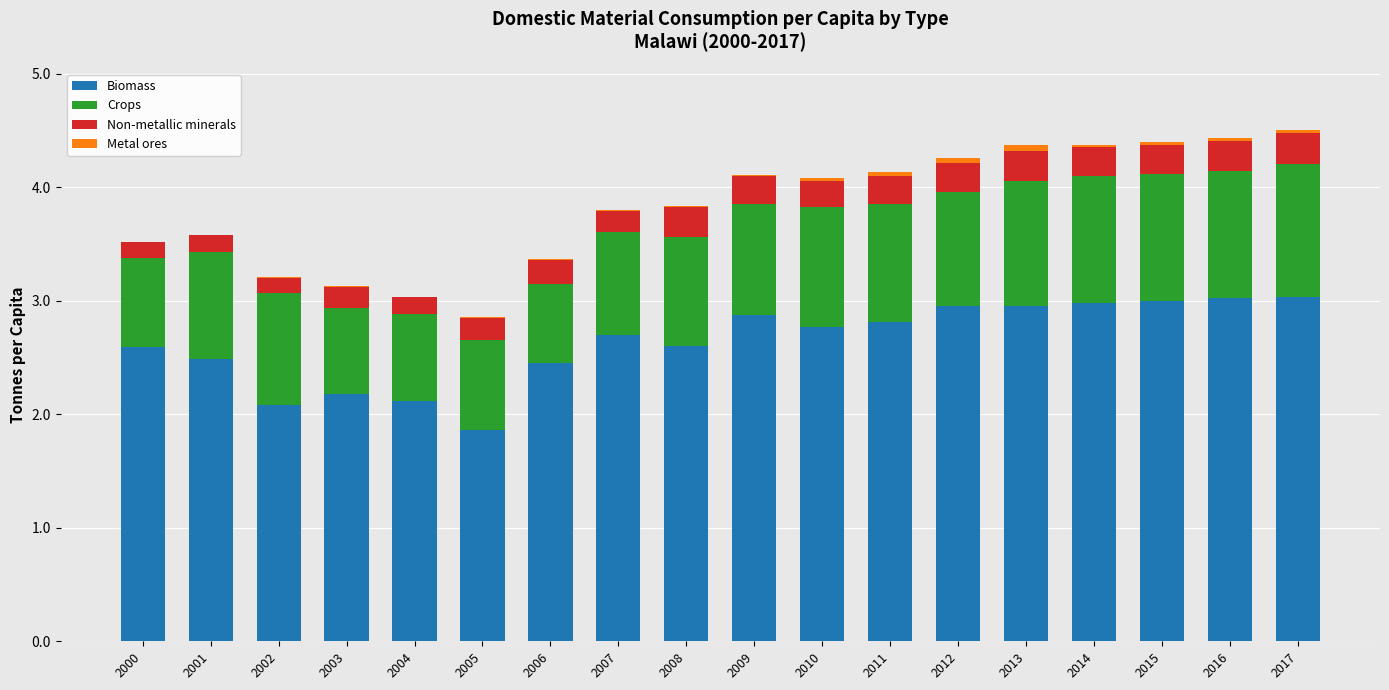

What are all the series names shown in the legend?

Biomass, Crops, Non-metallic minerals, Metal ores